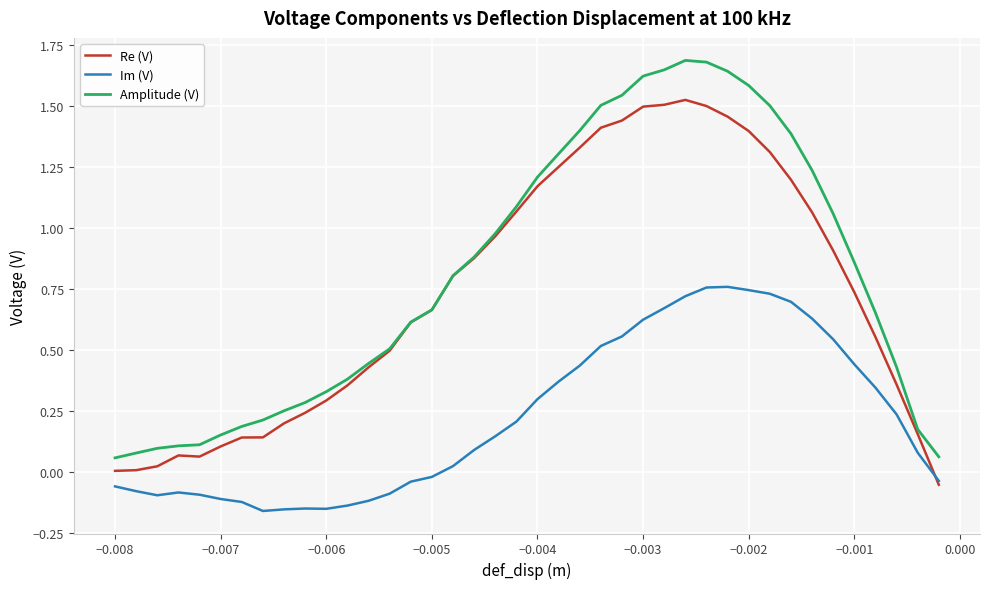

True or false: Amplitude (V) and Im (V) cross at least once.

False